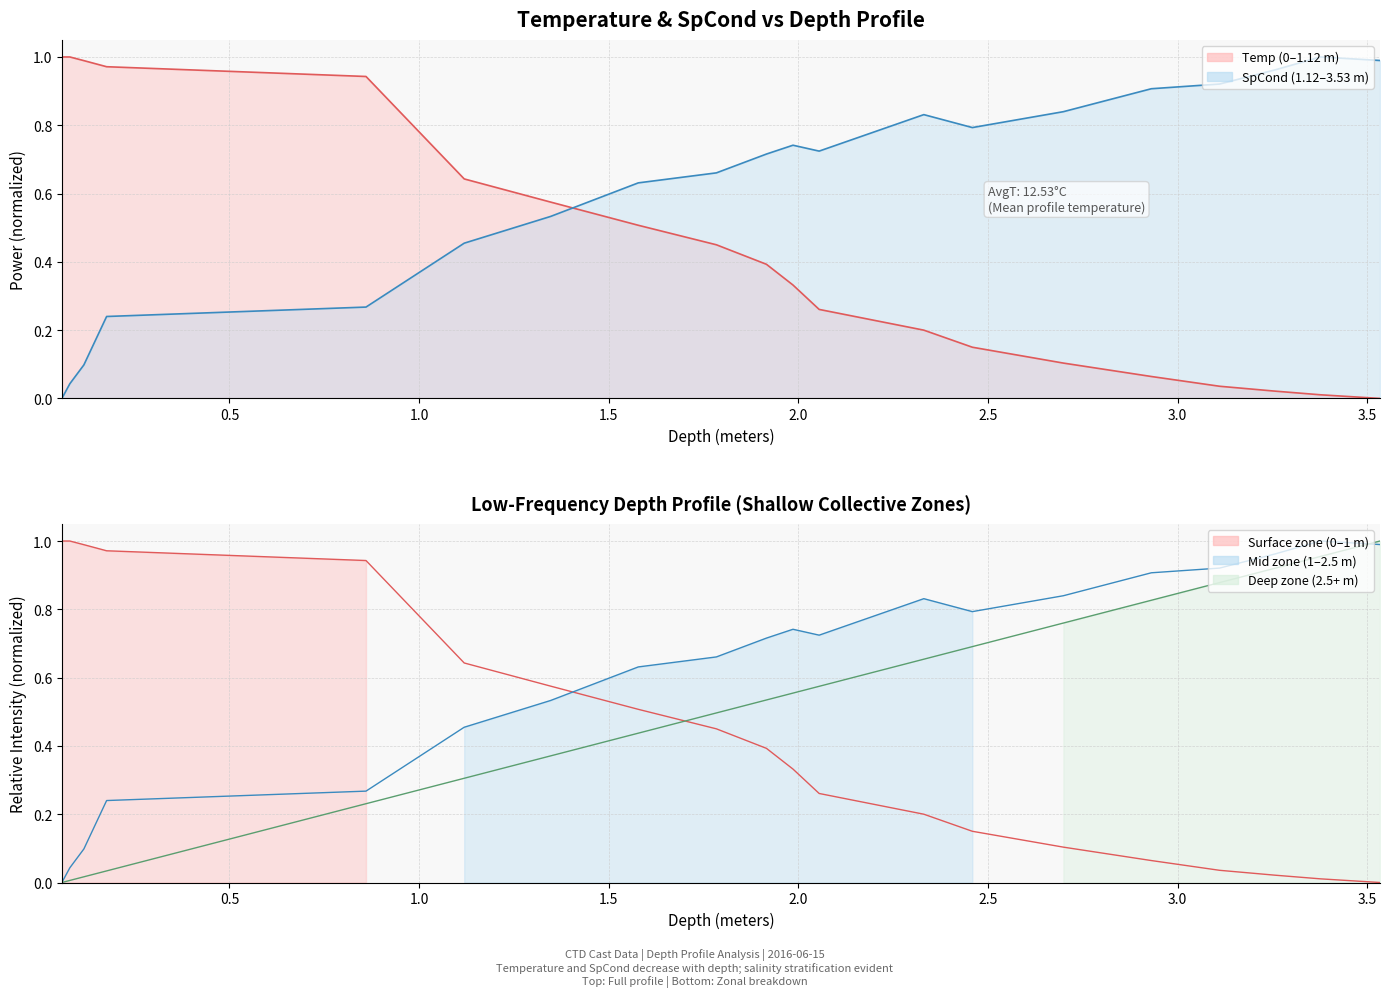

Is it true that SpCond equals 0.7 at 1.986?

True